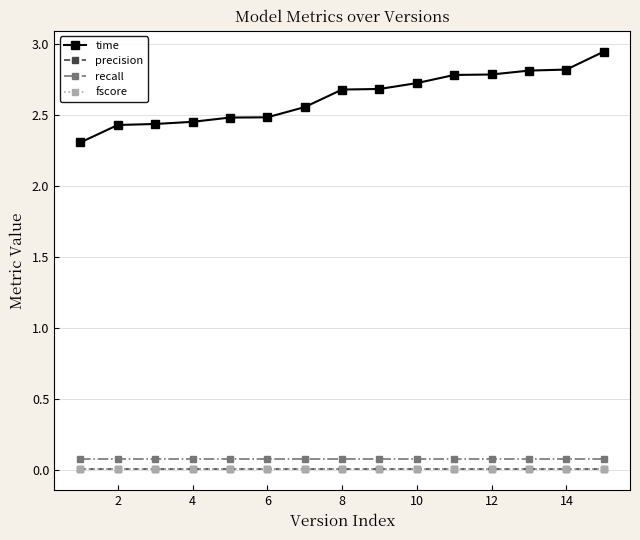

At how many categories does at least one series exceed 1?

15